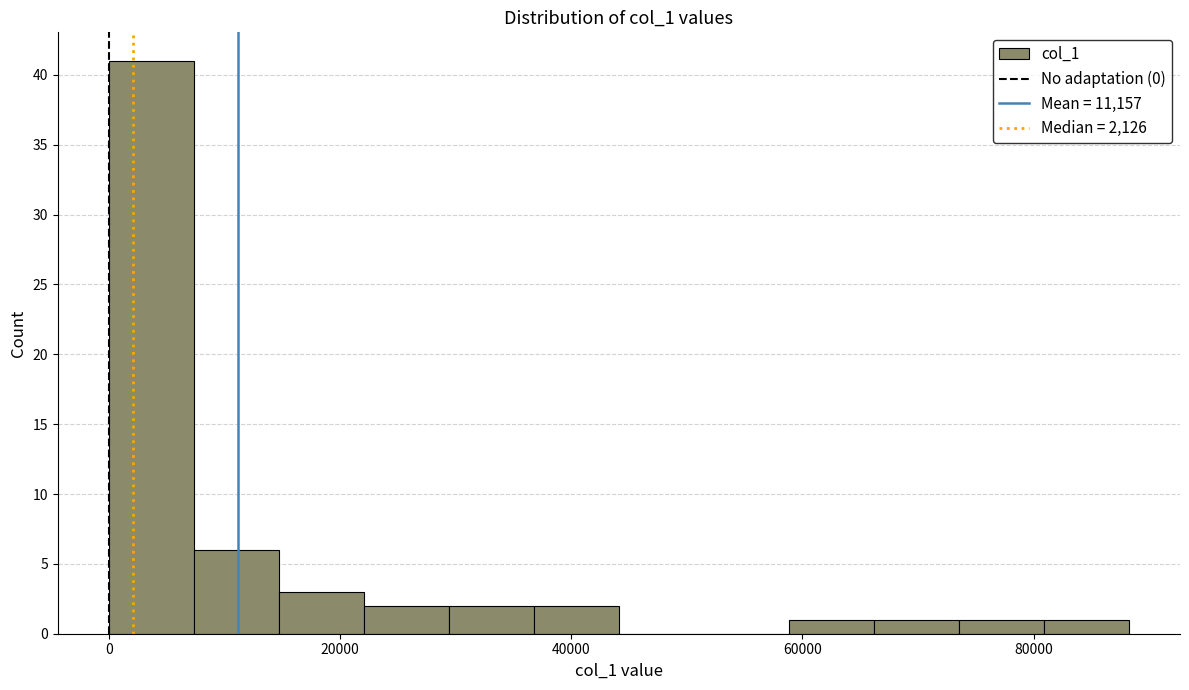

Read against the x-axis, roughly where is the centre of the tallest bar?

4000